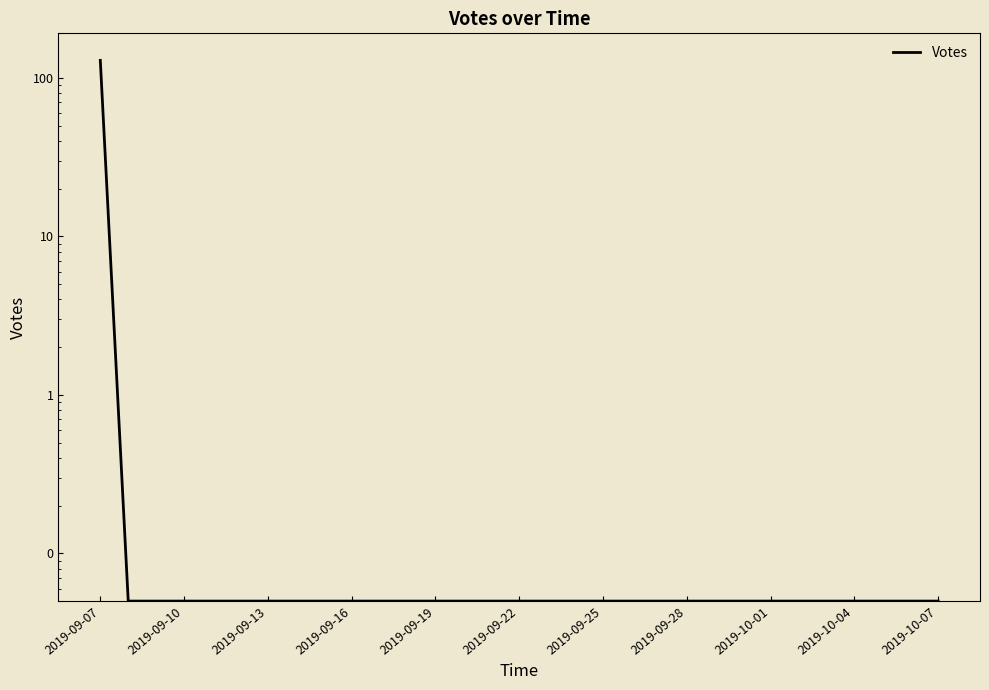

Which label corresponds to the largest value in the chart?

2019-09-07